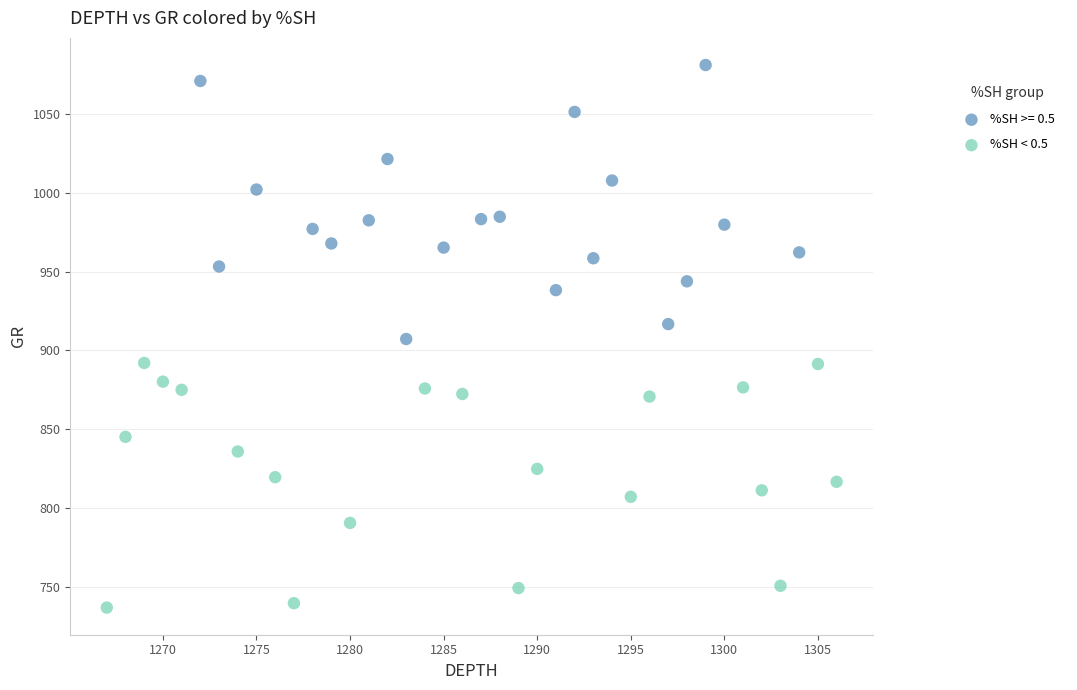

Which series reaches the maximum Y coordinate?

%SH >= 0.5